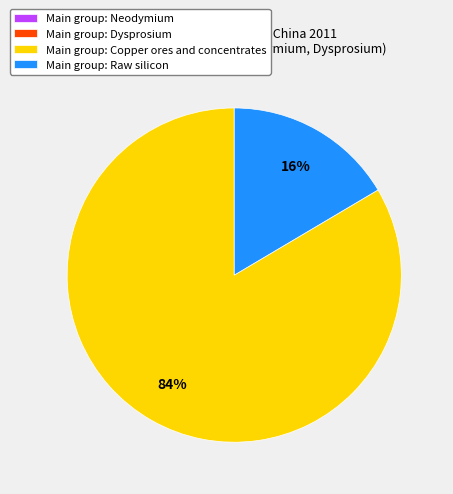

What percentage is the Main group: Copper ores and concentrates slice, to the nearest percent?

84%